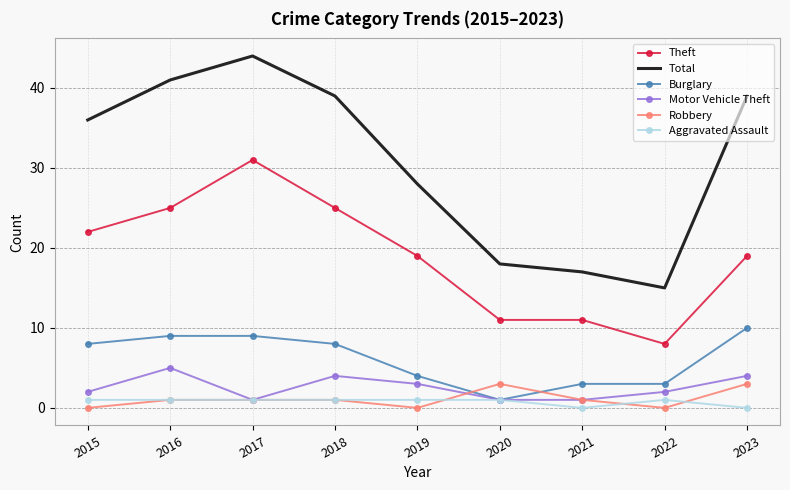

True or false: Theft and Robbery cross at least once.

False